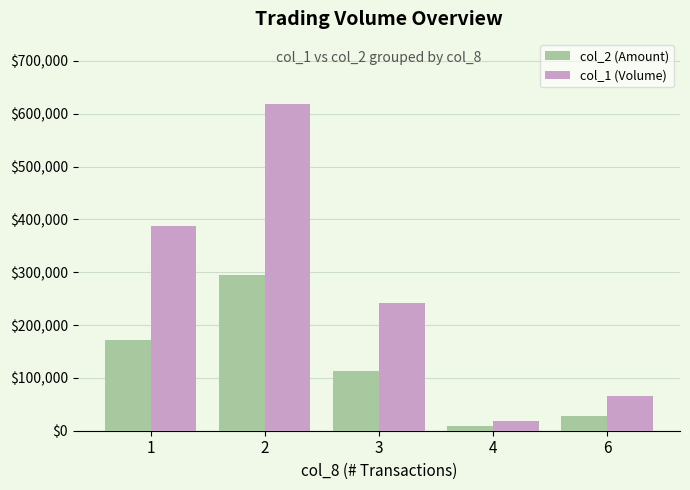

What is the sum of all col_1 (Volume) values?

1331000